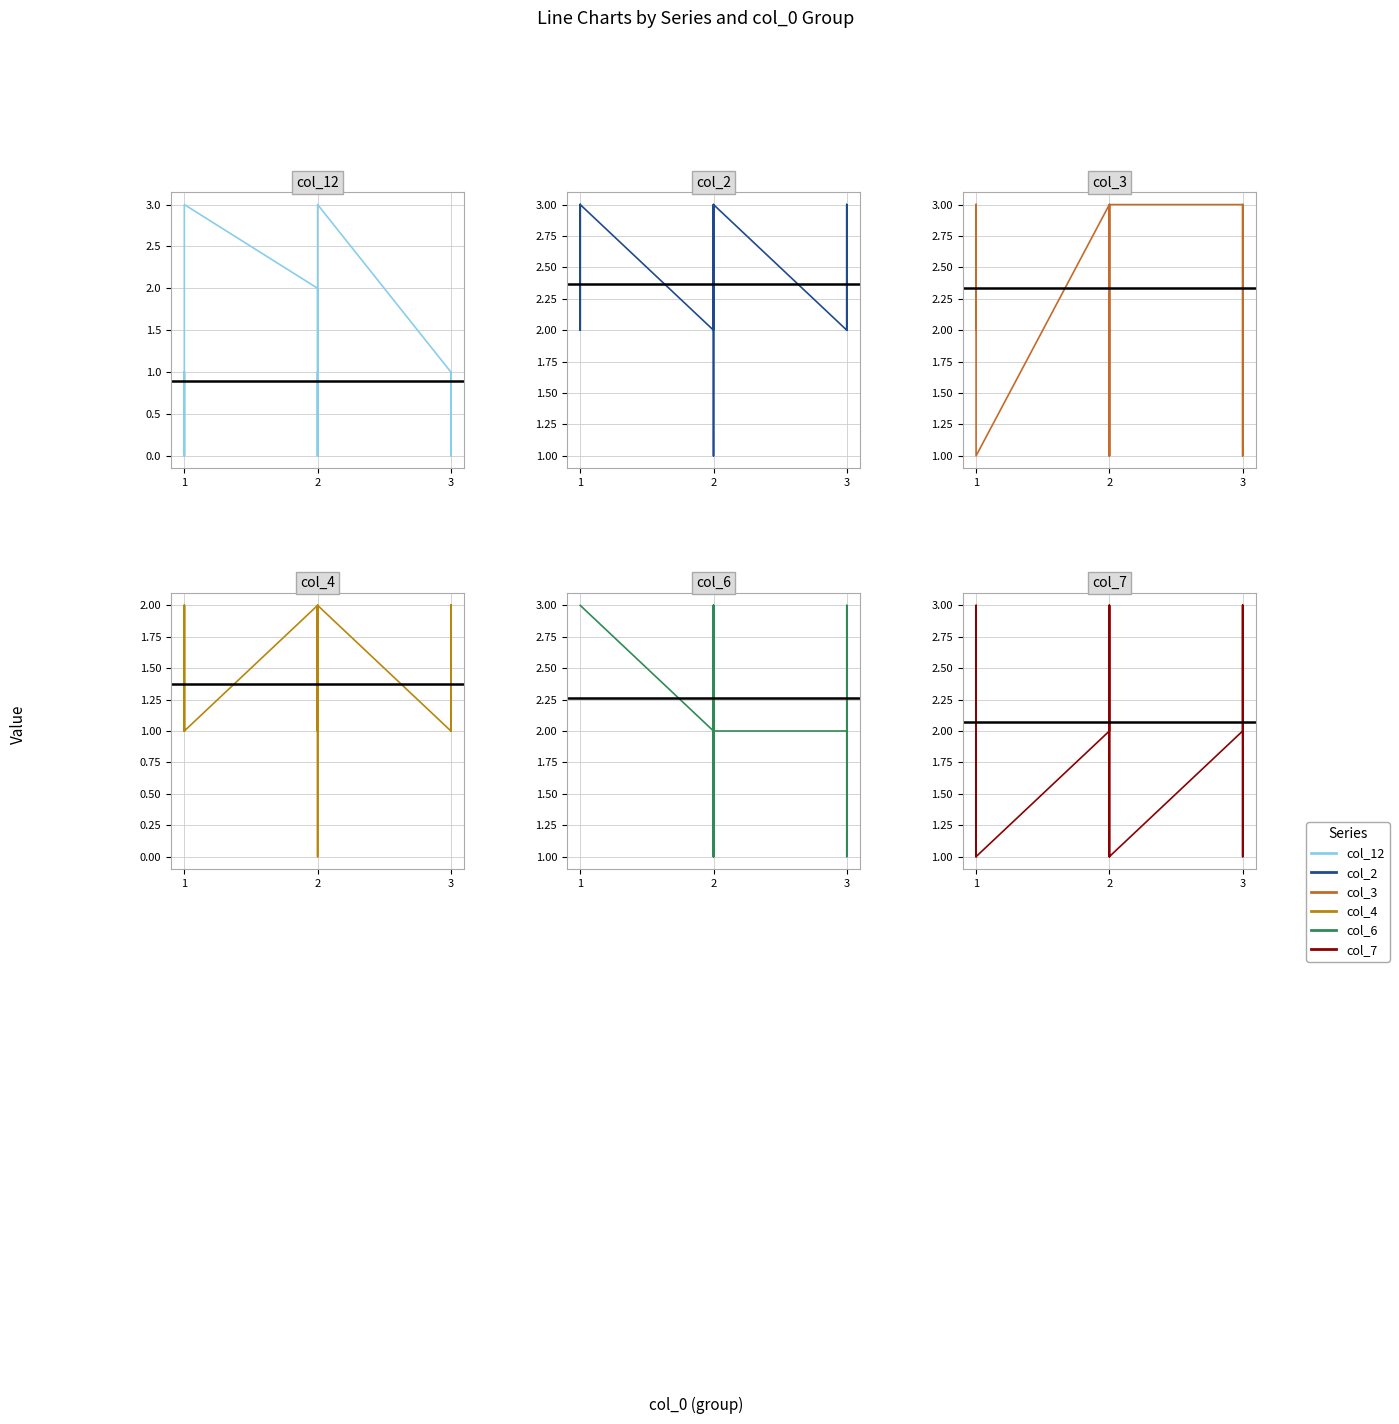

What is the value of the col_4 point at the 1st from the left?

1